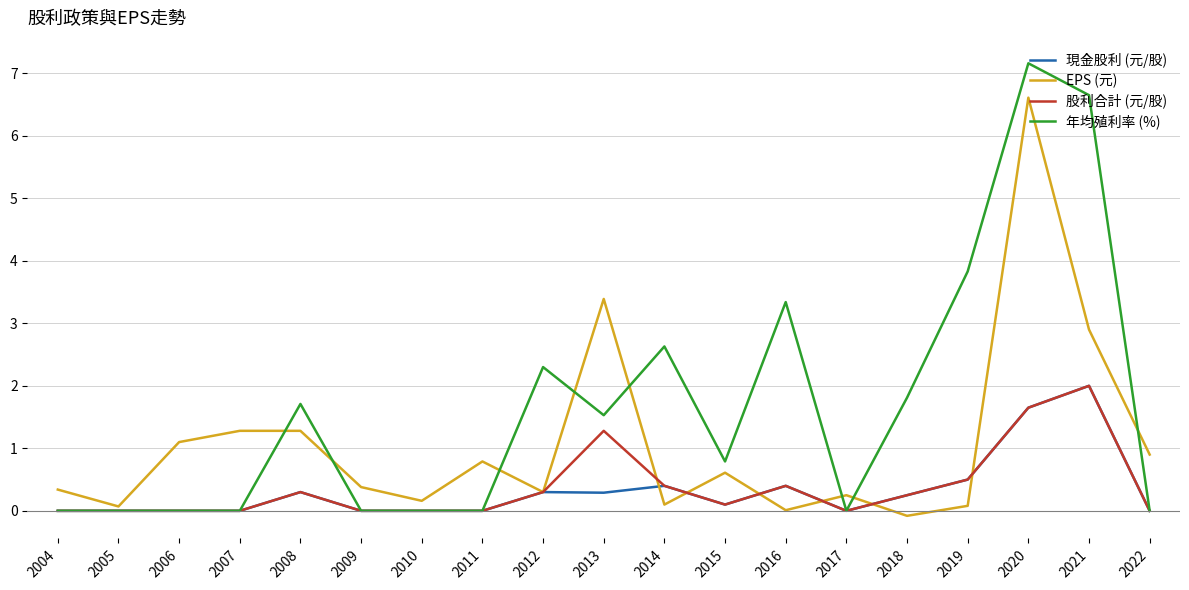

Between 2014 and 2018, which series saw the biggest shift?

年均殖利率 (%)